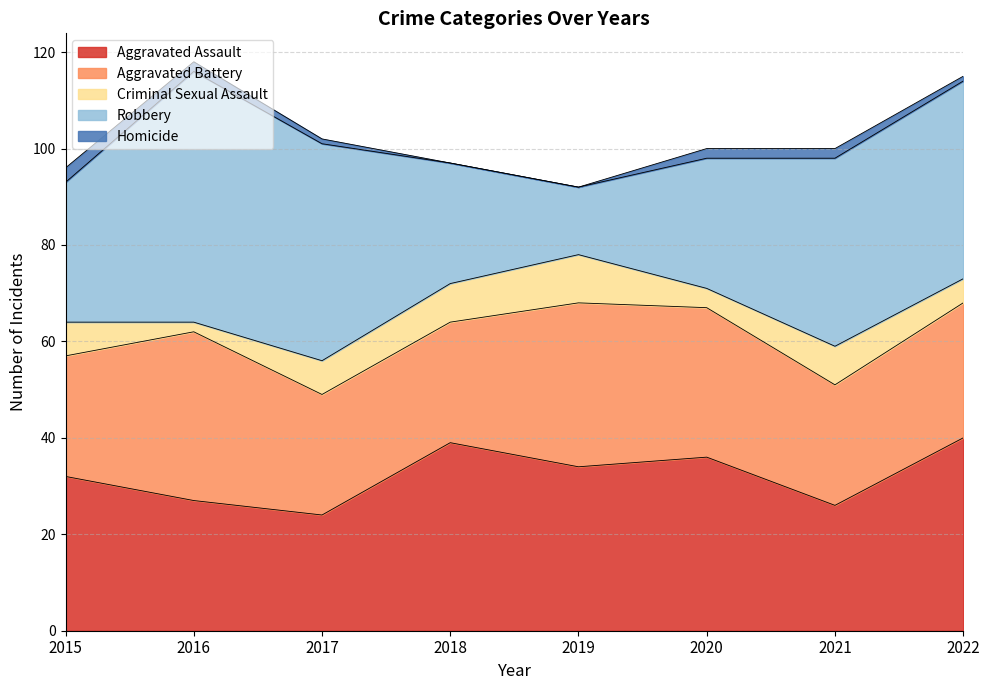

Reading left to right, list all the values displayed in this chart.

Aggravated Assault: 32	27	24	39	34	36	26	40
Aggravated Battery: 25	35	25	25	34	31	25	28
Criminal Sexual Assault: 7	2	7	8	10	4	8	5
Robbery: 29	52	45	25	14	27	39	41
Homicide: 3	2	1	0	0	2	2	1